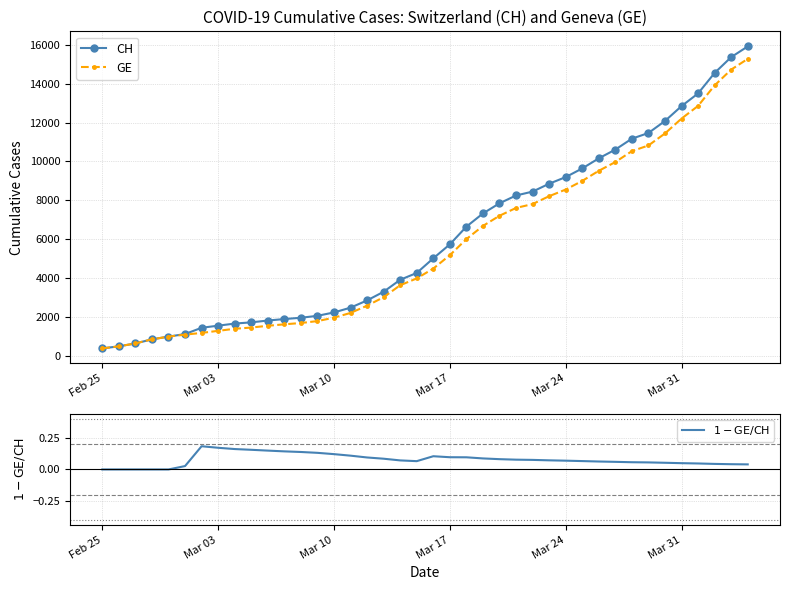

What is the difference between the maximum and minimum values in the GE series?

14909